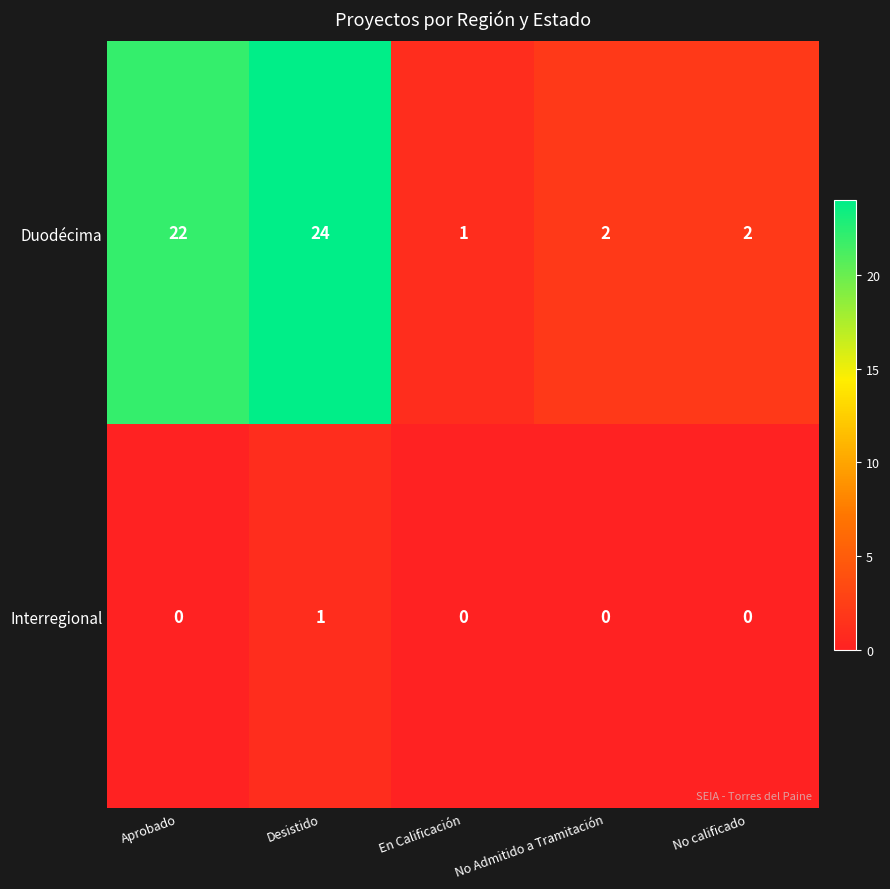

Between Desistido and No calificado, which series saw the biggest shift?

Duodécima